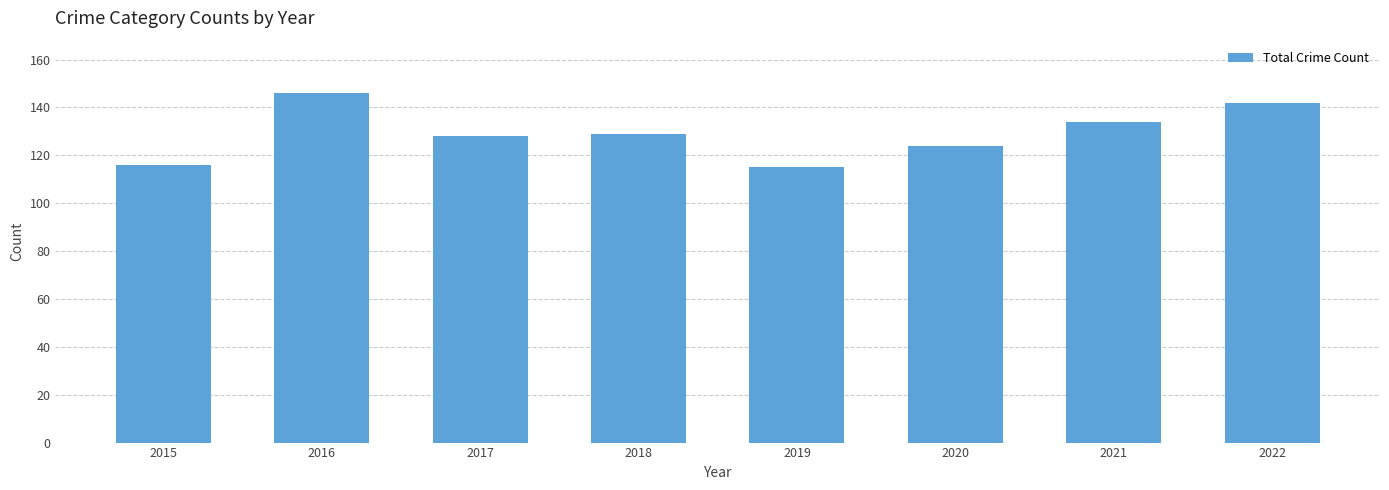

The value at 2016 is 195. True or false?

False